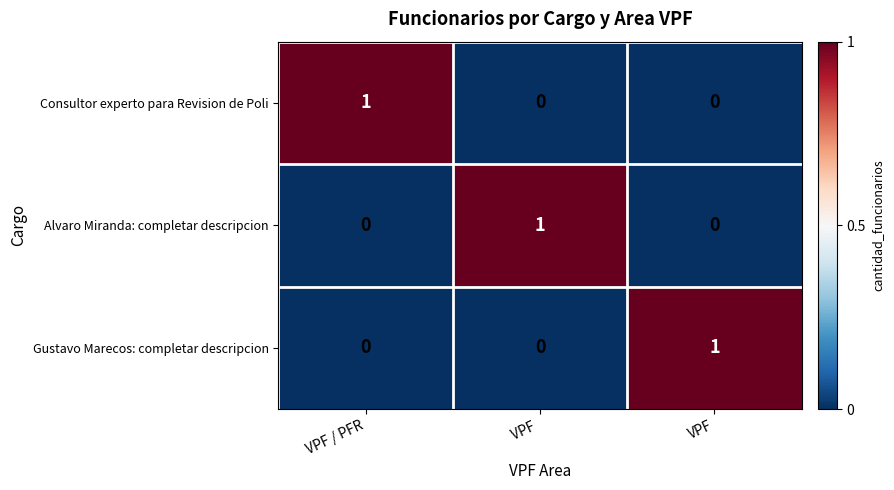

Is the value of Consultor experto para Revision de Poli at VPF / PFR greater than the value of Alvaro Miranda: completar descripcion at VPF?

Yes